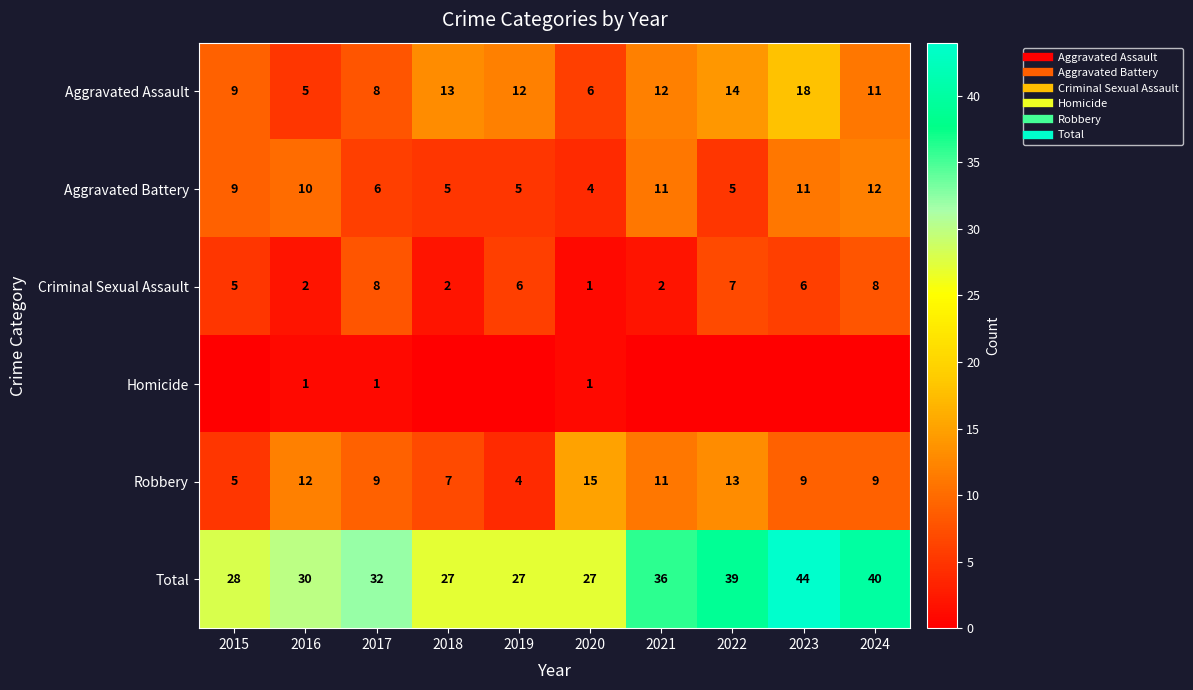

Which series has the largest range (max minus min)?

Total